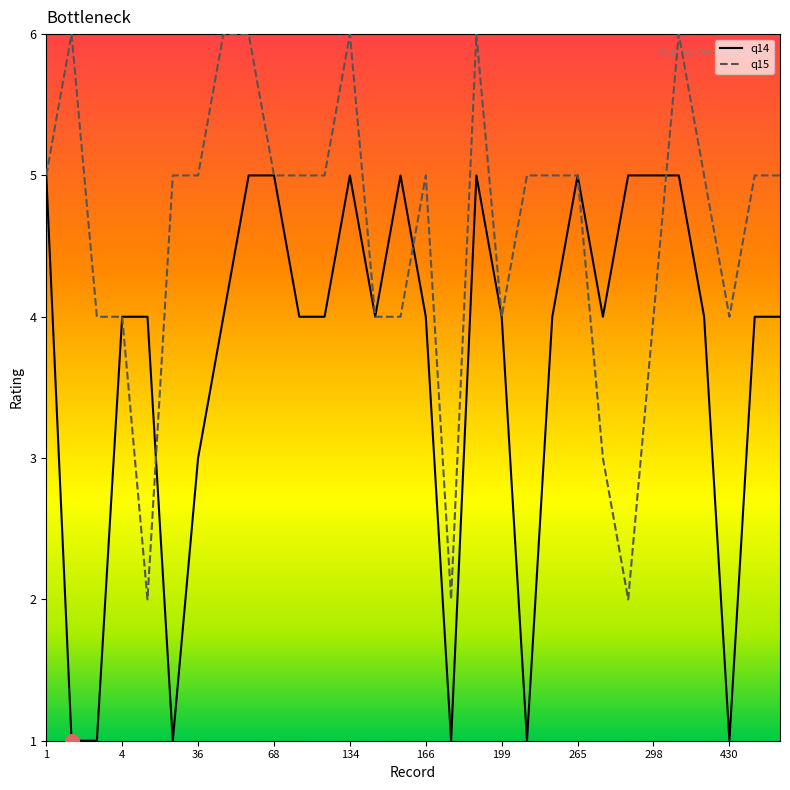

List the series in order of their peak value, highest first.

q15, q14